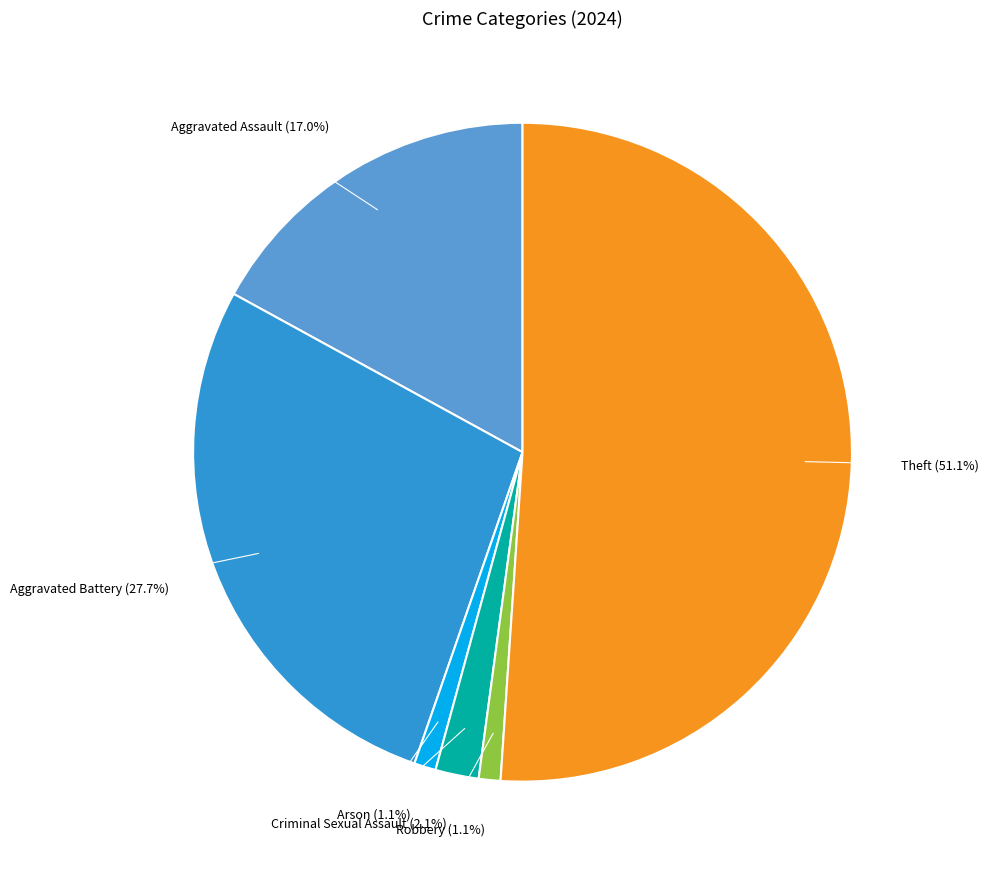

Does any single category account for the majority?

Yes